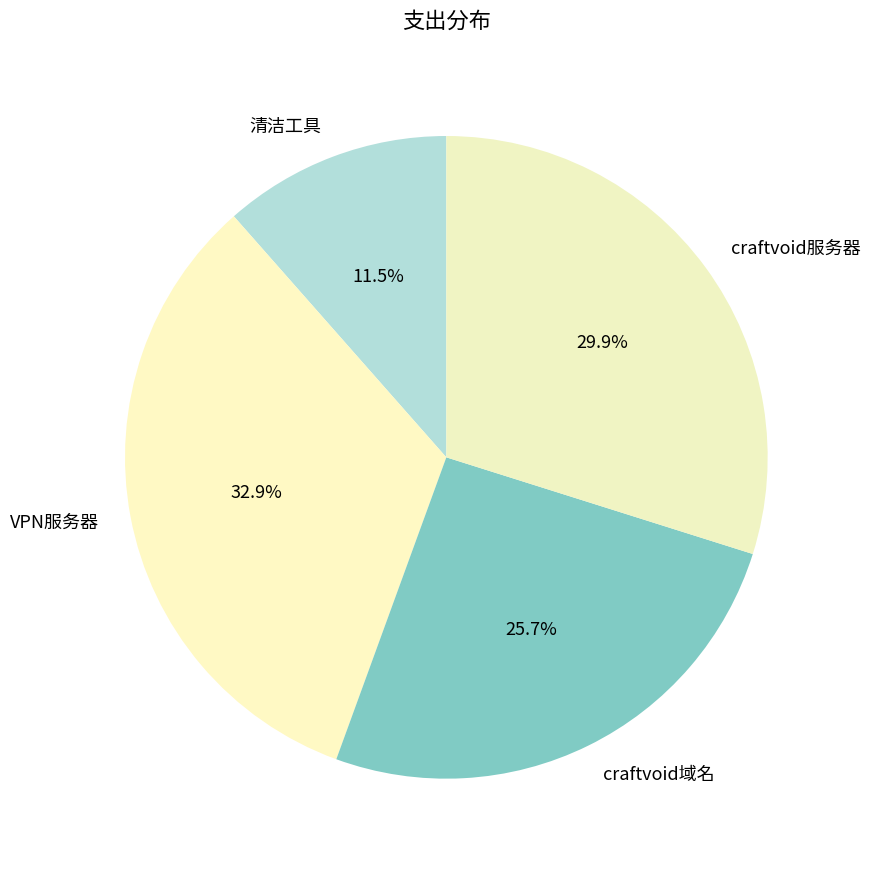

To the nearest percent, what is the difference between the largest and smallest slice percentages?

21%